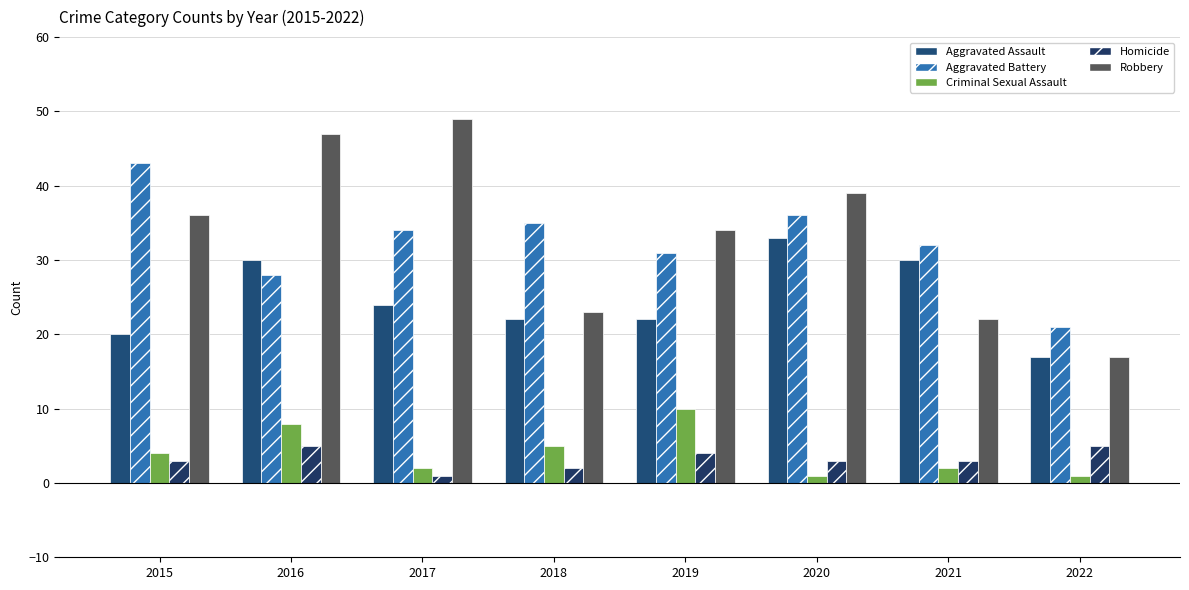

What is the value of the Criminal Sexual Assault bar at the 5th from the left?

10